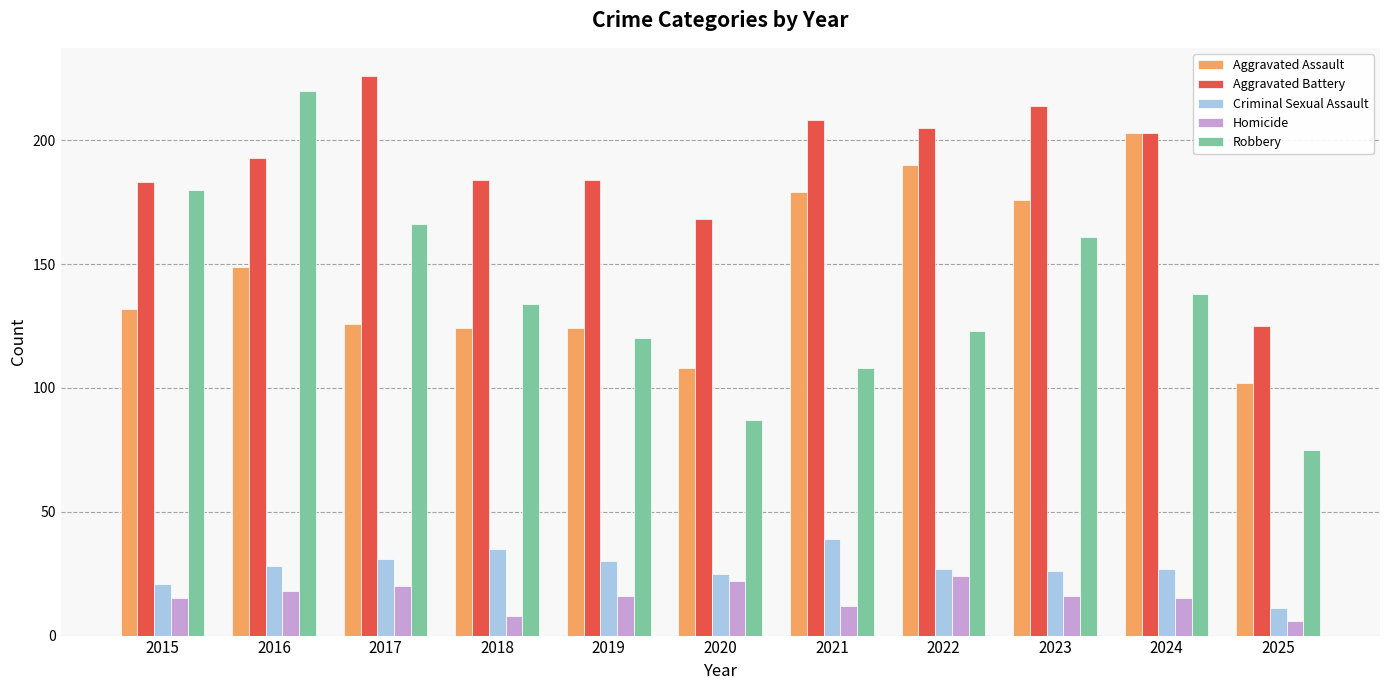

What is the value of the Aggravated Battery bar at the 8th from the left?

205